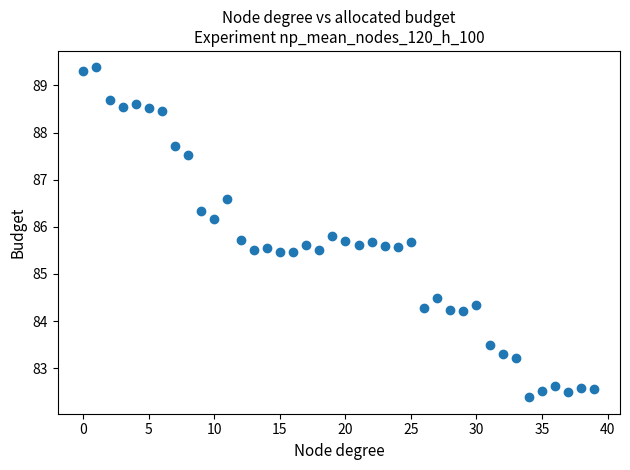

What is the range of Y values (max minus min)?

7.0